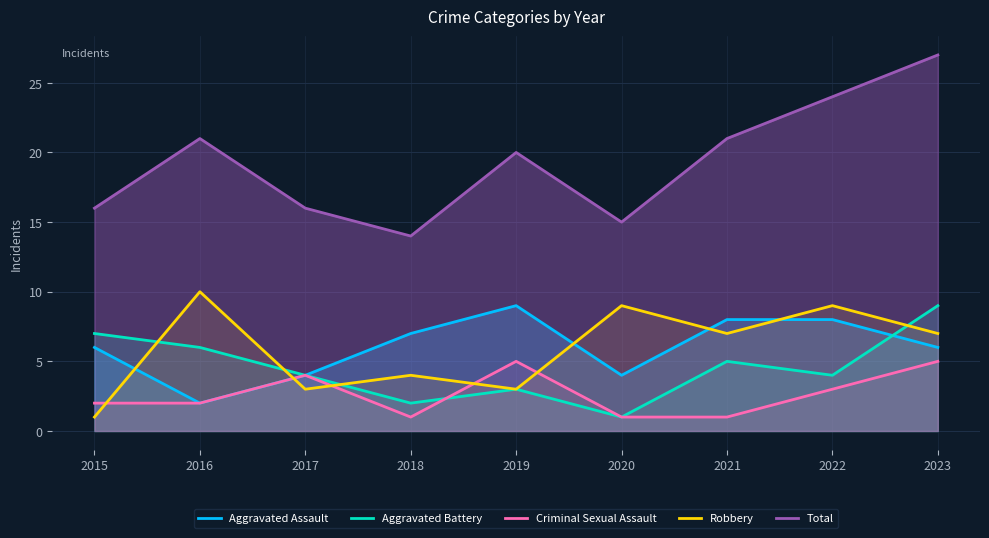

What is the approximate value of Criminal Sexual Assault at 2021?

1